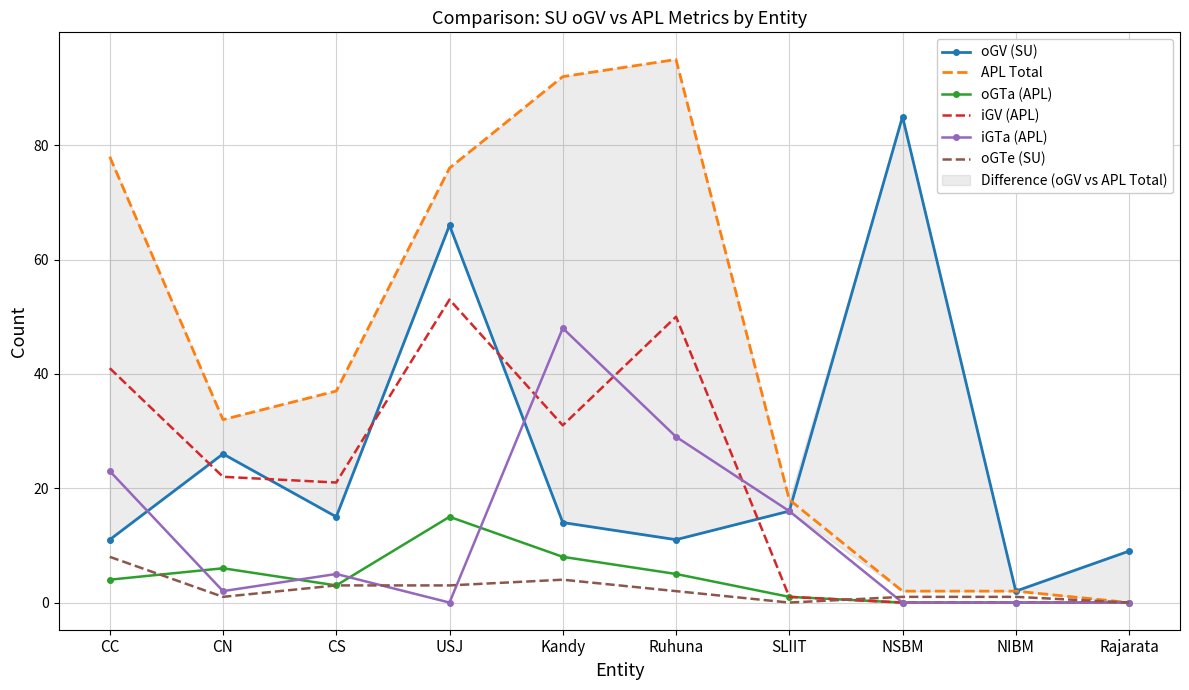

What is the total value across all series at NIBM?

5